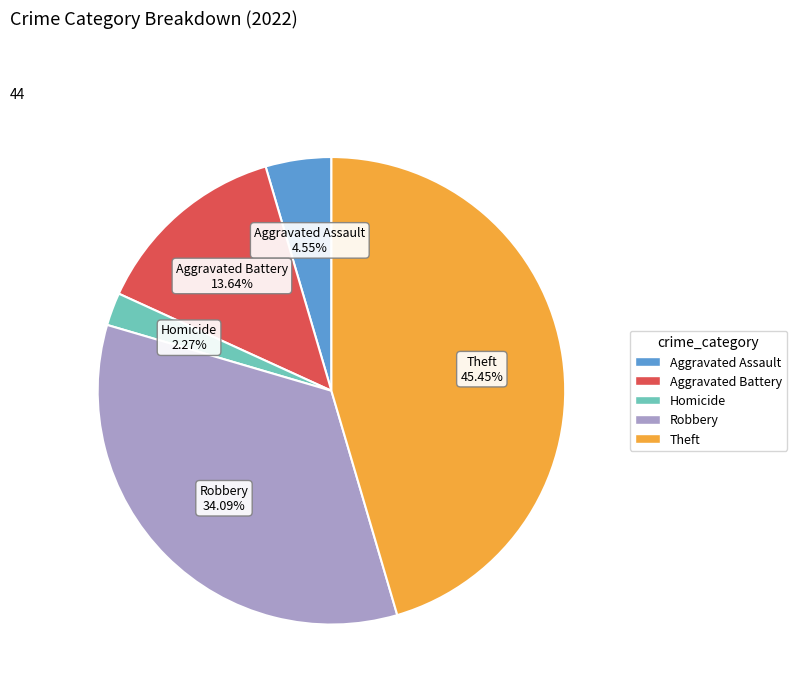

Is there any slice that represents more than half of the pie?

No